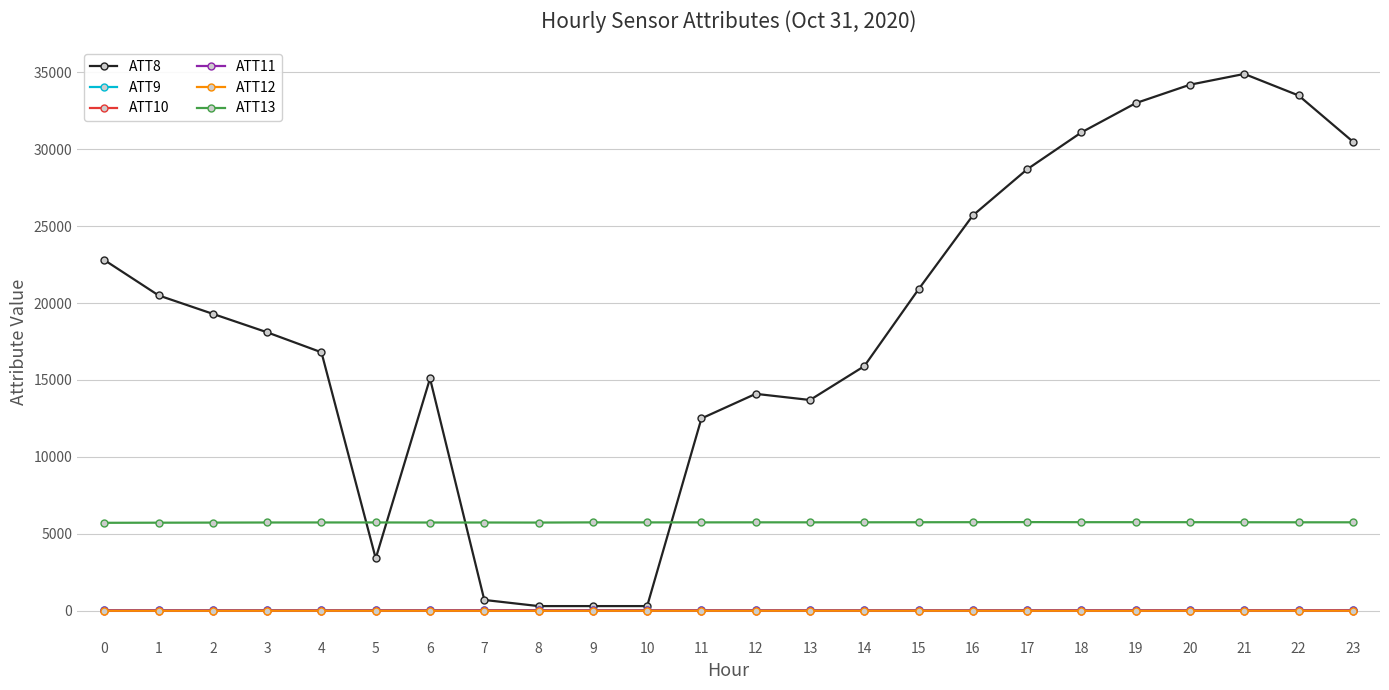

True or false: ATT12 and ATT13 cross at least once.

False